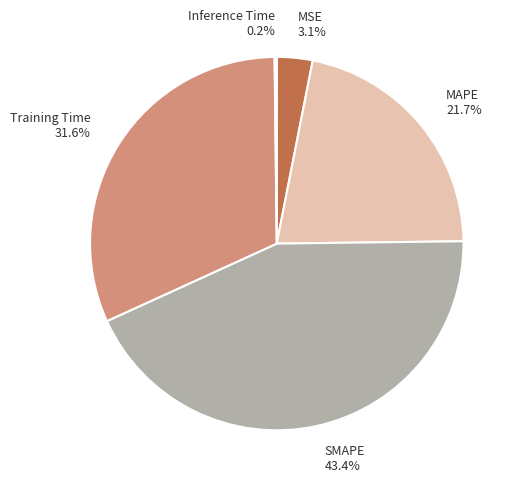

To the nearest percent, what is the difference between the largest and smallest slice percentages?

43%